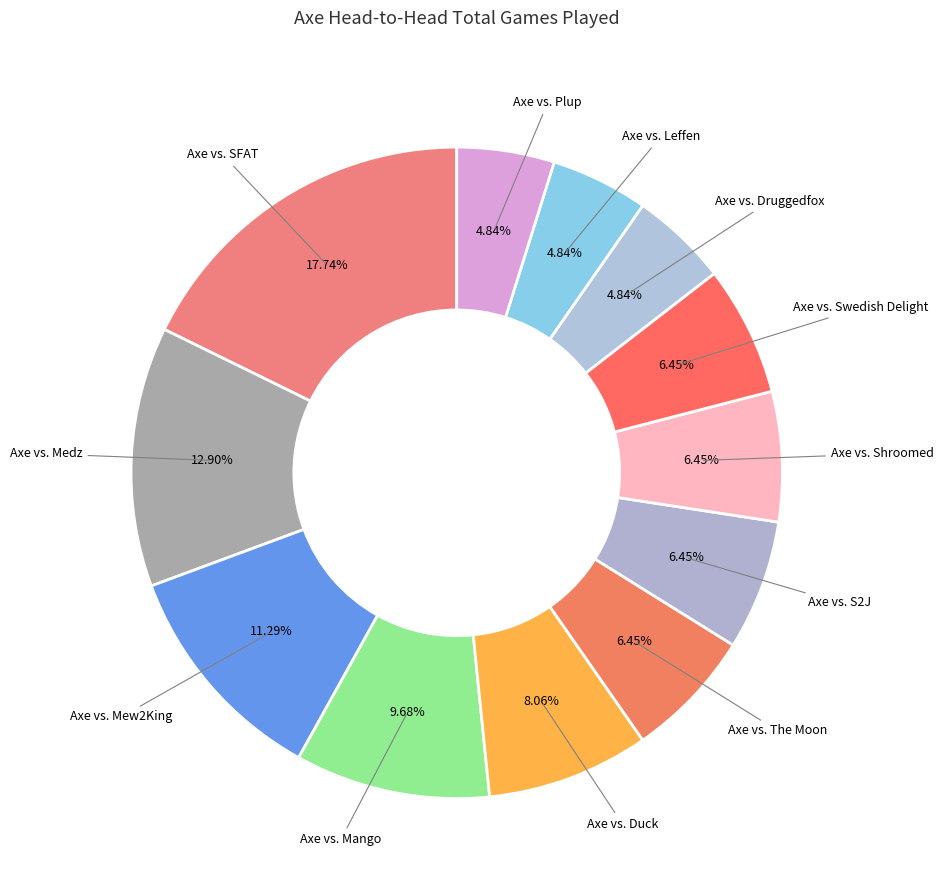

Is there a majority slice in this chart?

No